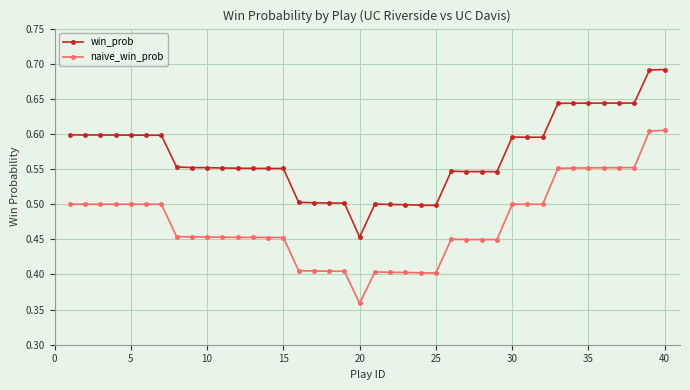

What is the sum of all naive_win_prob values?

18.9